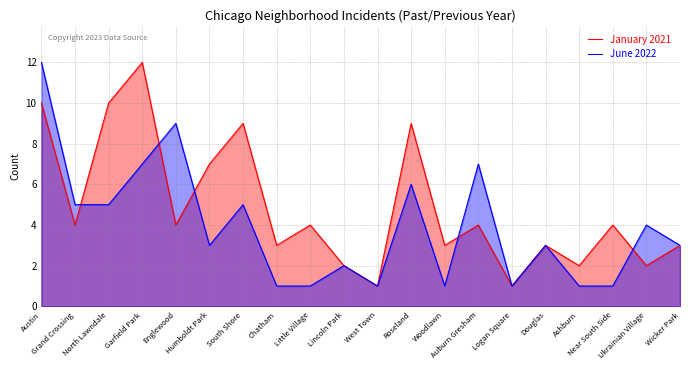

Does the chart have visible grid lines?

Yes